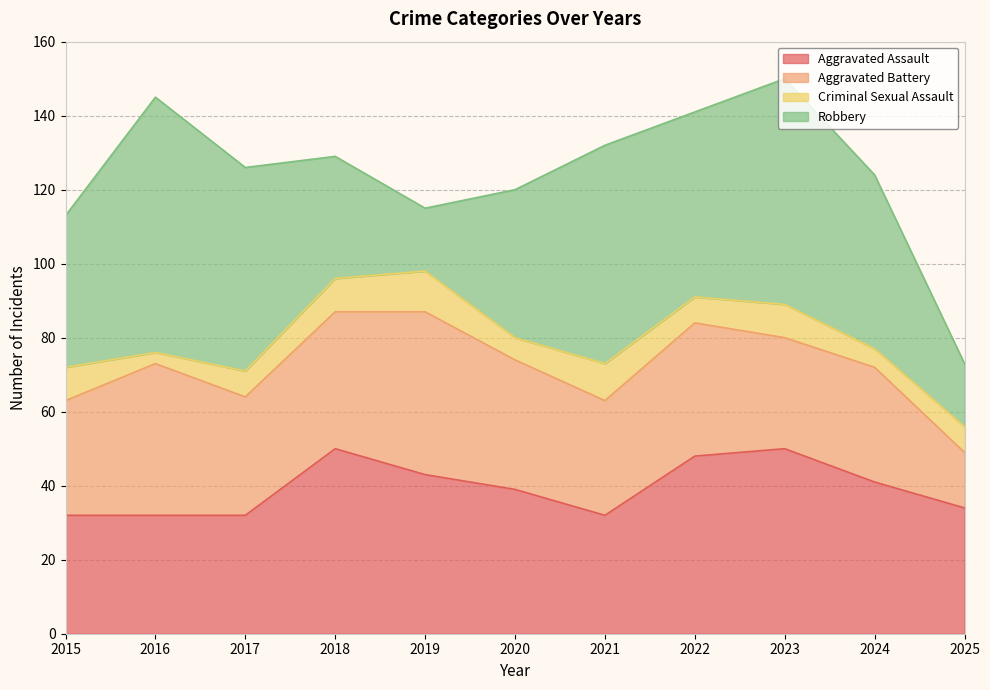

True or false: Aggravated Assault and Aggravated Battery cross at least once.

True